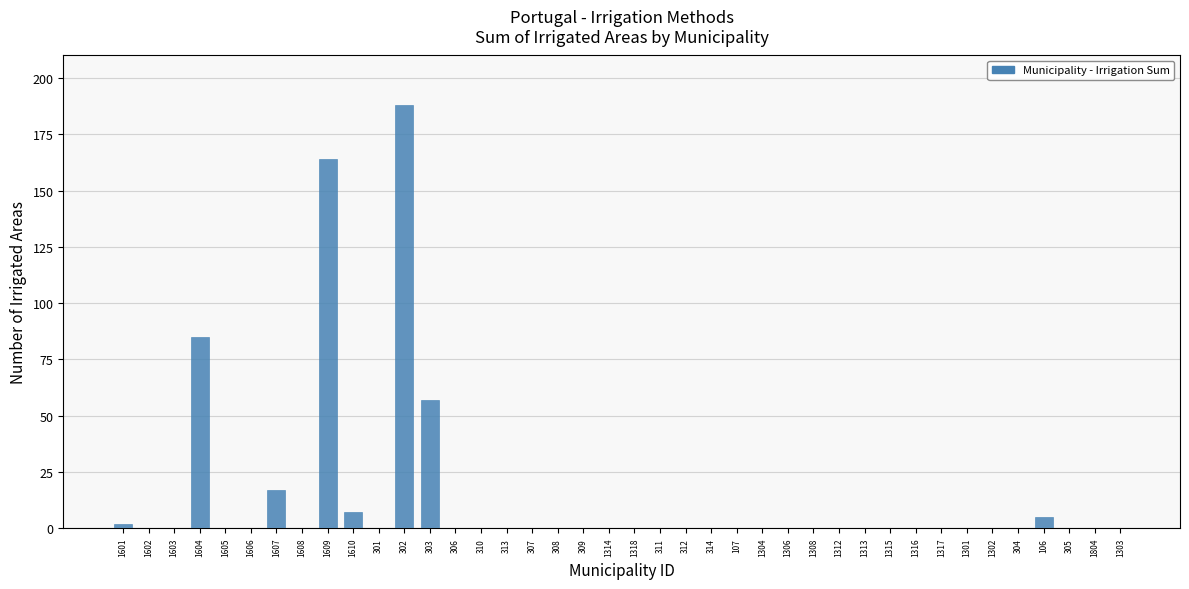

The chart shows a value of 58 at 1605. True or false?

False